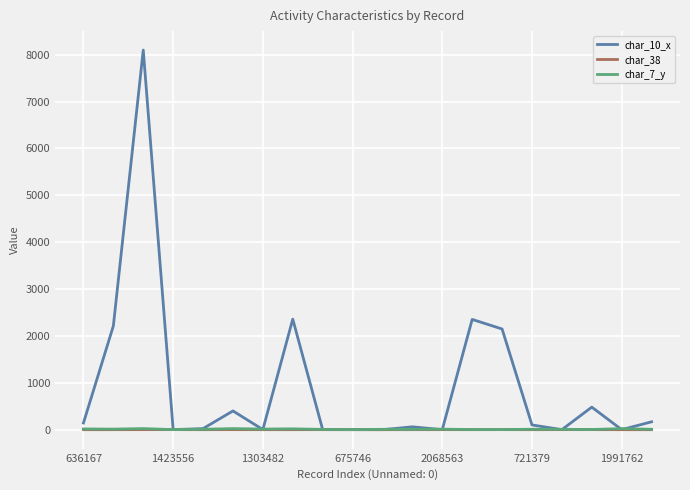

Which series has the widest spread of values?

char_10_x